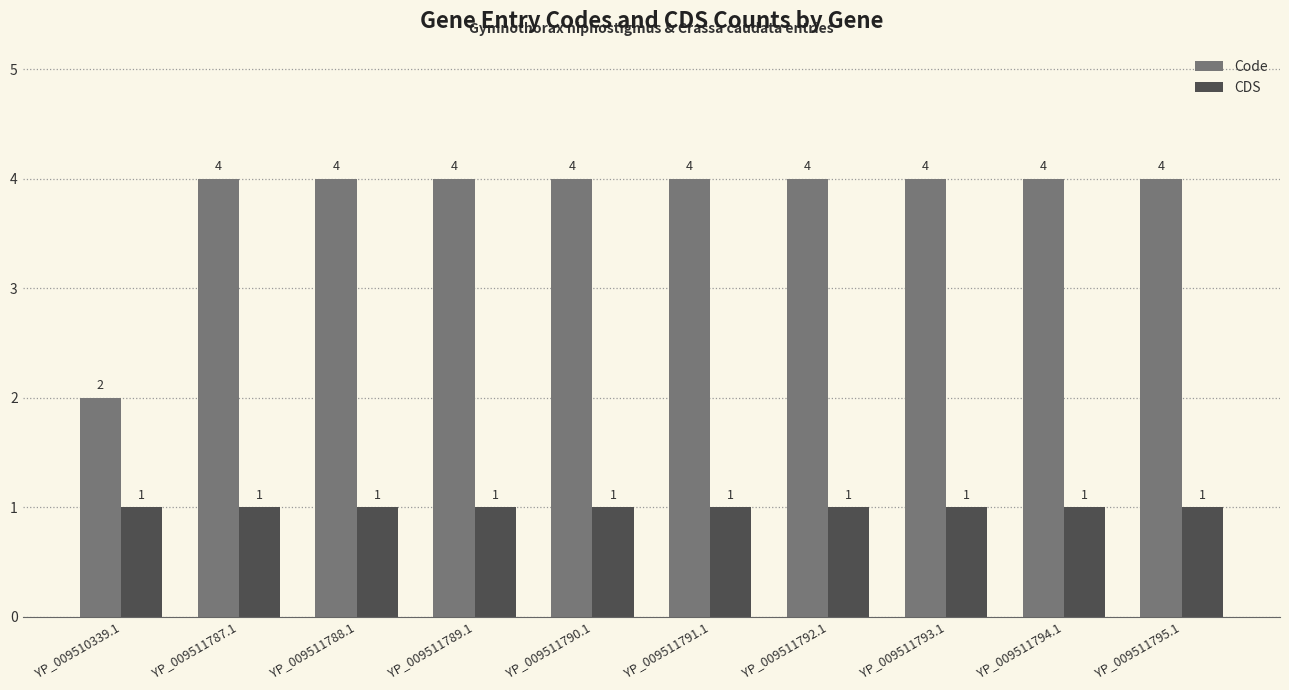

Rank the series by their average value, from highest to lowest.

Code, CDS